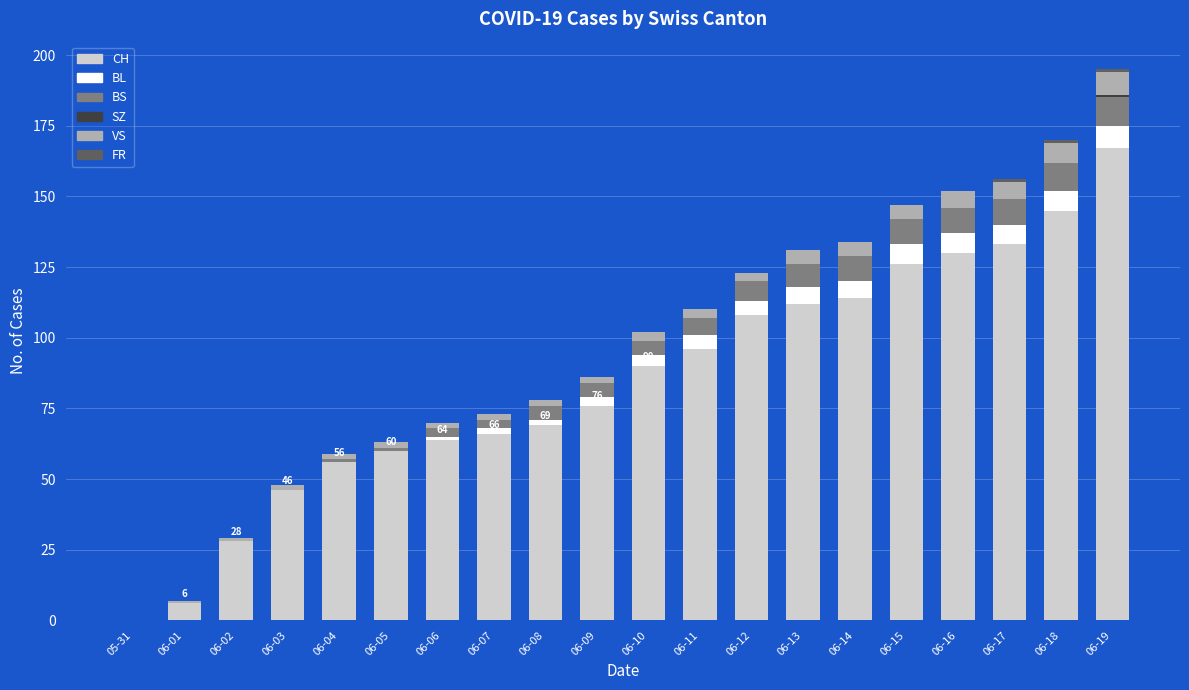

The value of CH at 06-18 is 145. True or false?

True